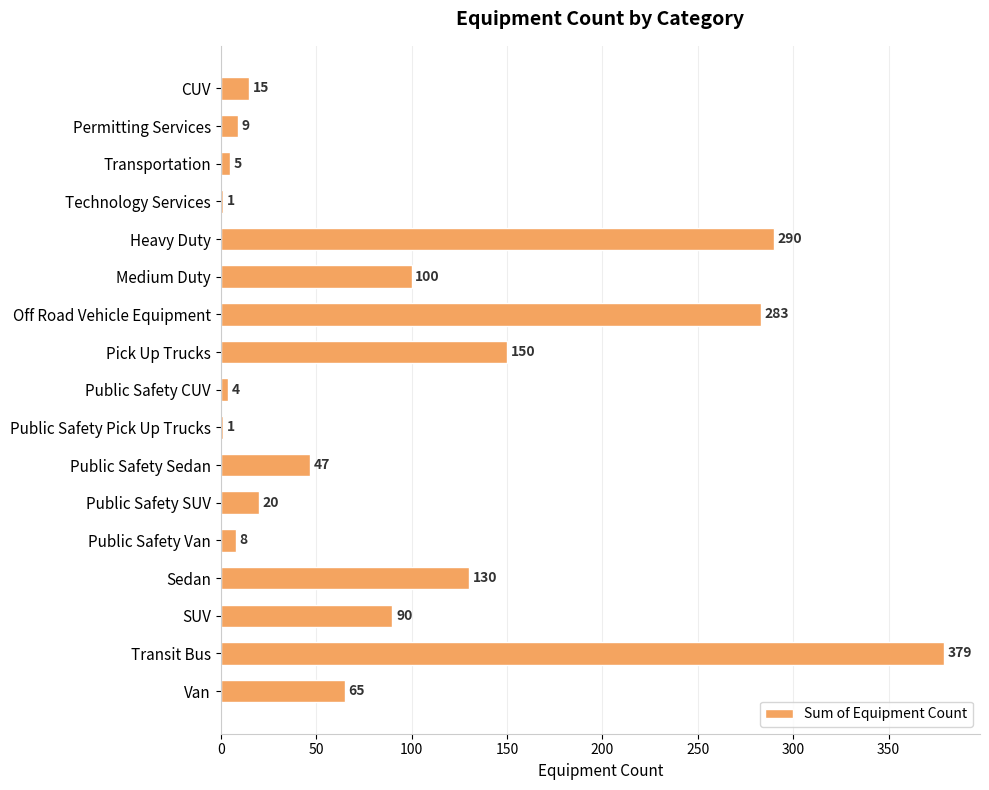

What is the change in value from CUV to Transportation?

-10